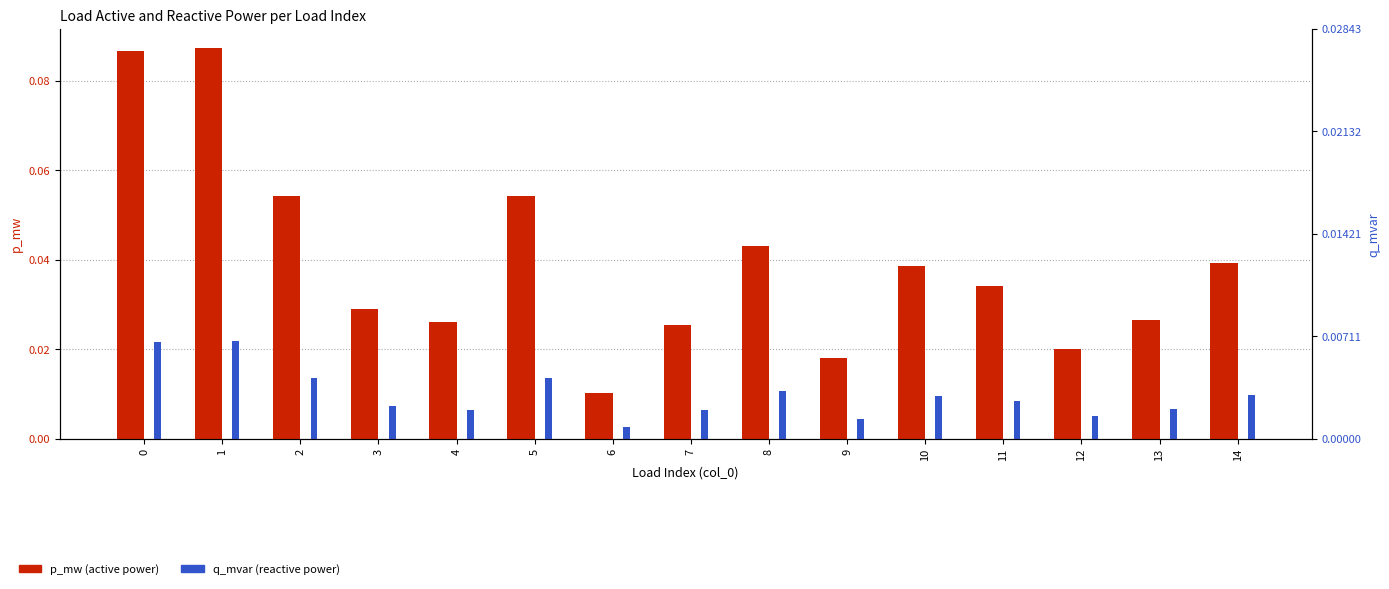

Reading left to right, what are all the values shown in this chart?

p_mw: 0.1	0.1	0.1	0.0	0.0	0.1	0.0	0.0	0.0	0.0	0.0	0.0	0.0	0.0	0.0
q_mvar: 0.0	0.0	0.0	0.0	0.0	0.0	0.0	0.0	0.0	0.0	0.0	0.0	0.0	0.0	0.0